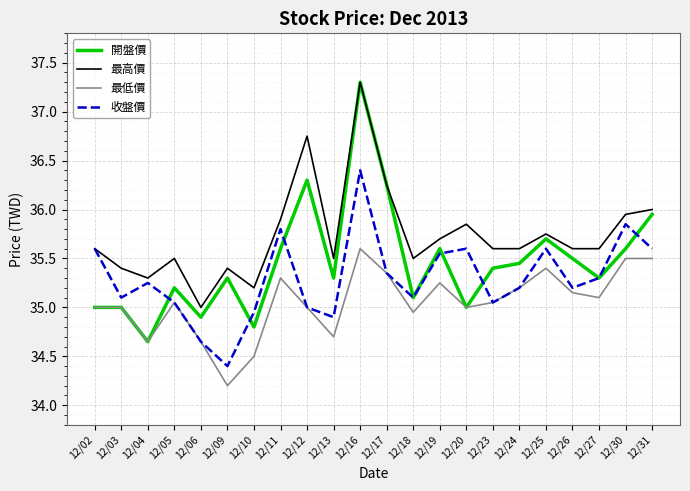

Which series has the widest spread of values?

開盤價